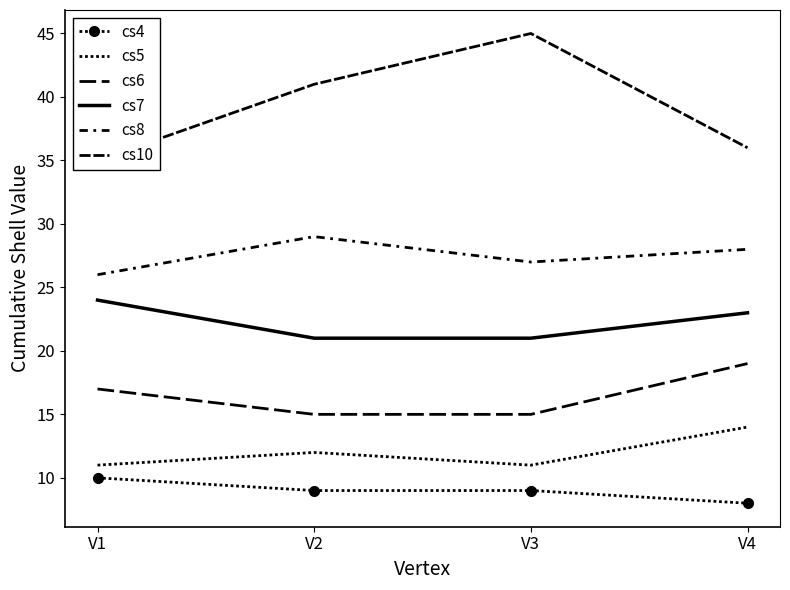

True or false: cs5 and cs4 intersect in this chart.

False